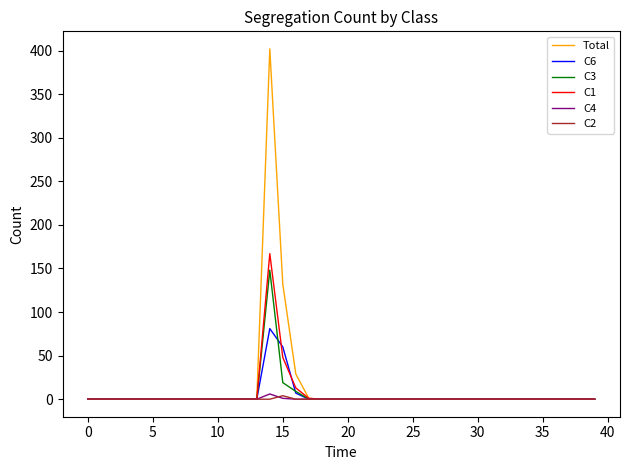

How many categories are shown in the chart?

40